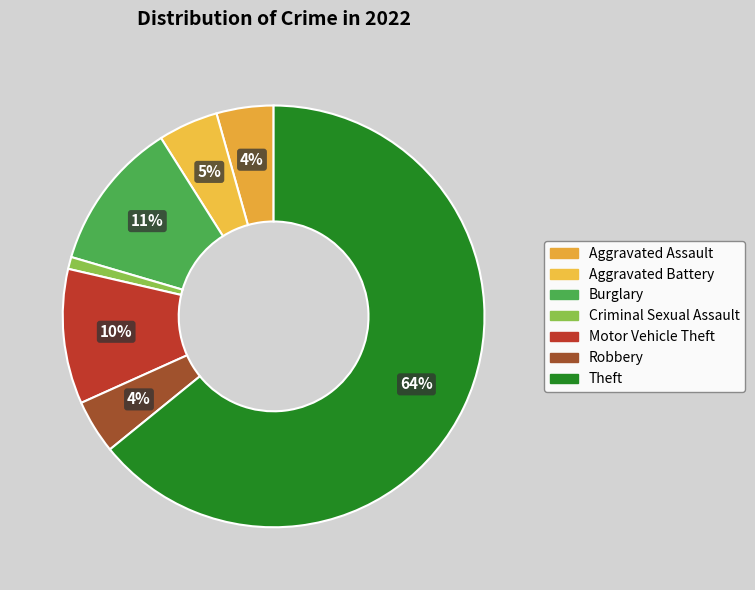

How many segments does this pie chart have?

7